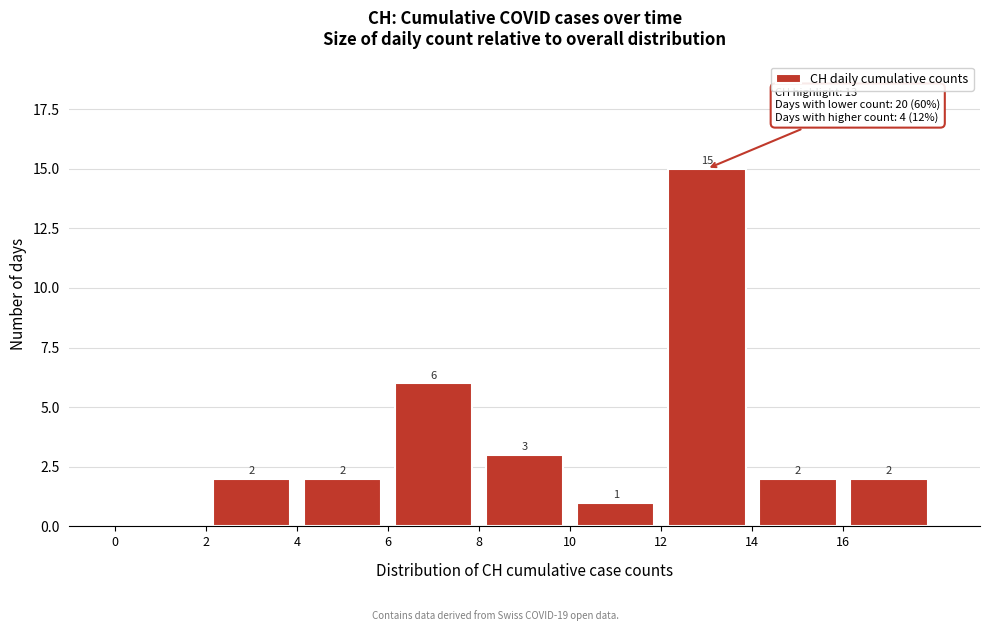

Over which range of the x-axis is the bar tallest?

12 to 14